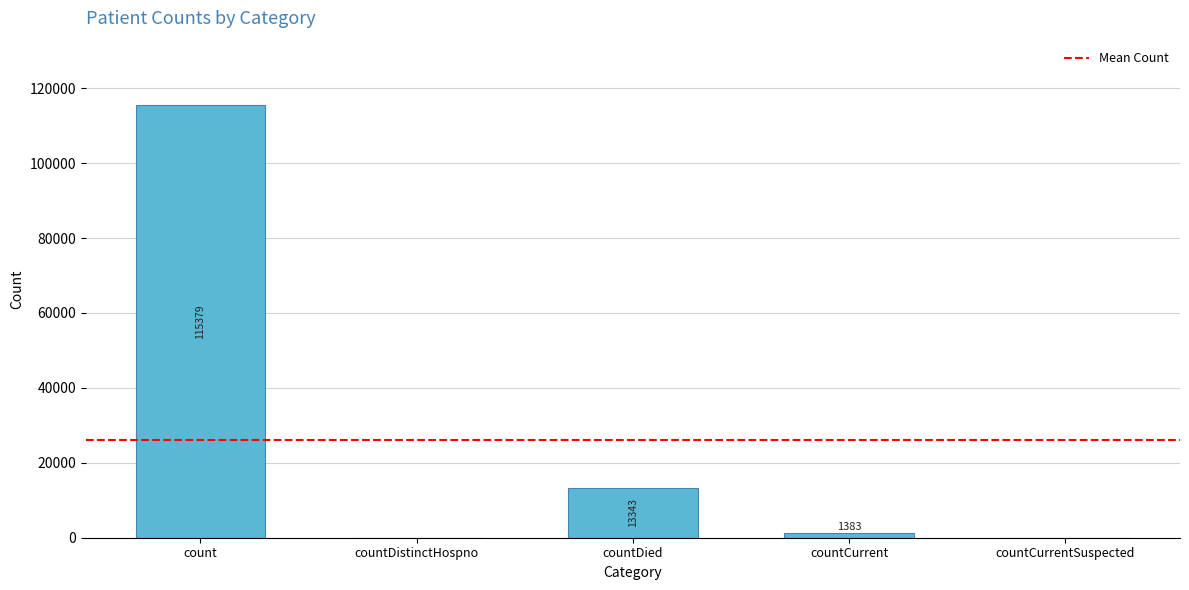

Count the number of categories in the chart.

5